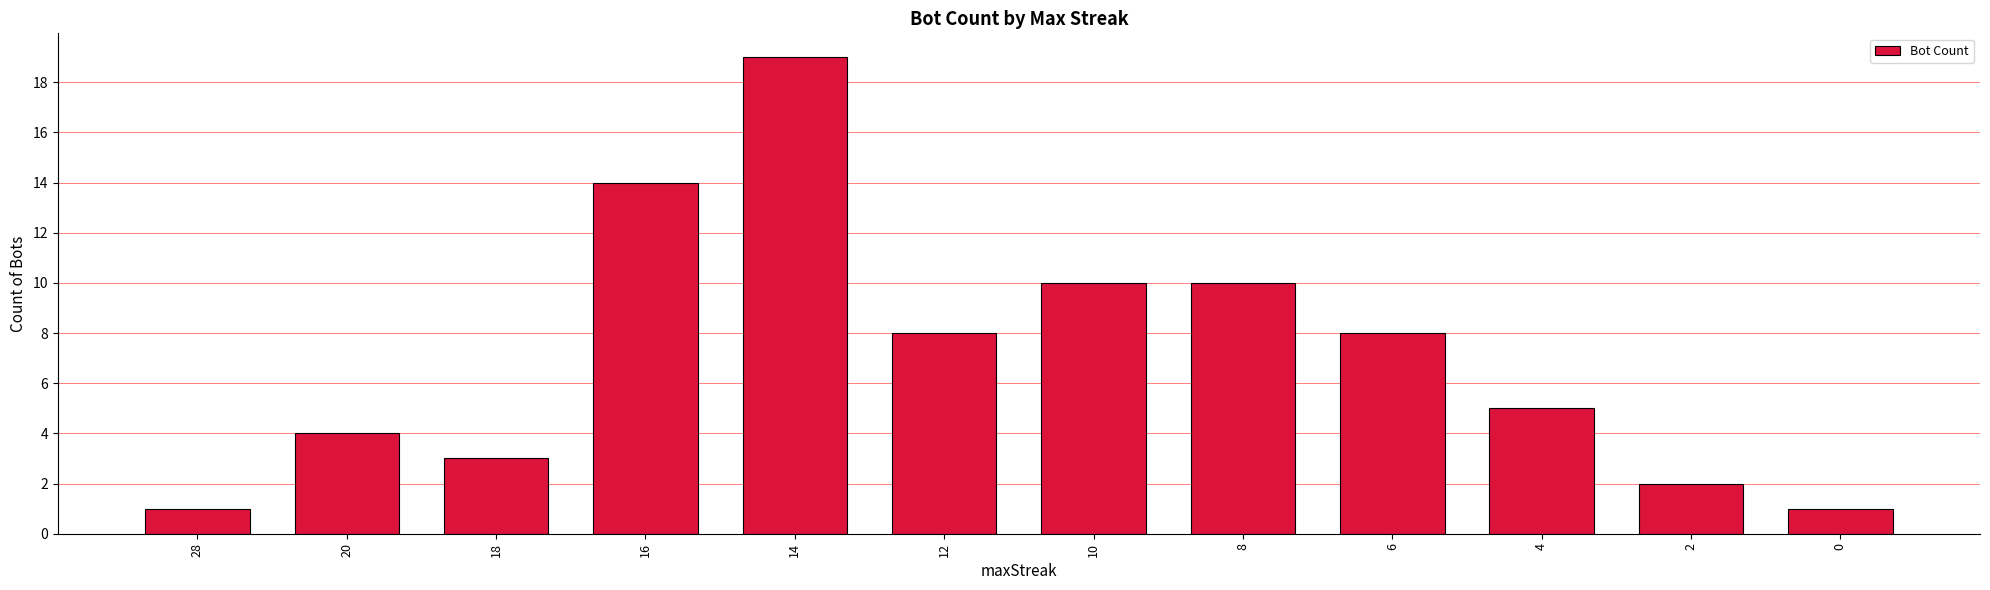

The value at 4 is 2. True or false?

False